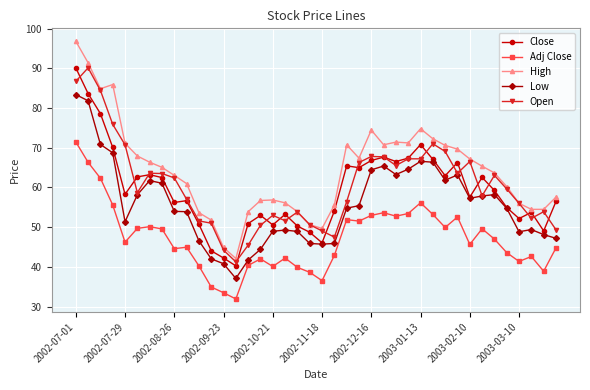

What is the value of the Low point at the 30th from the left?

66.4